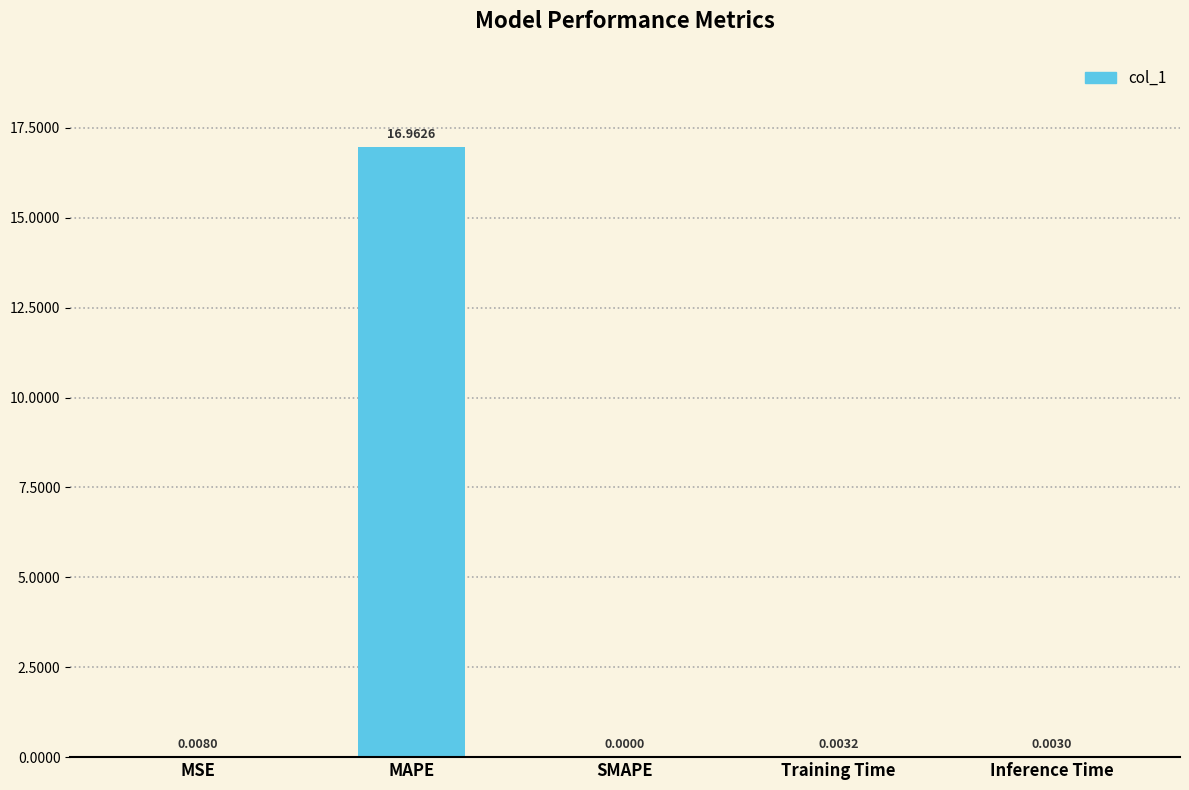

What is the average value?

3.4